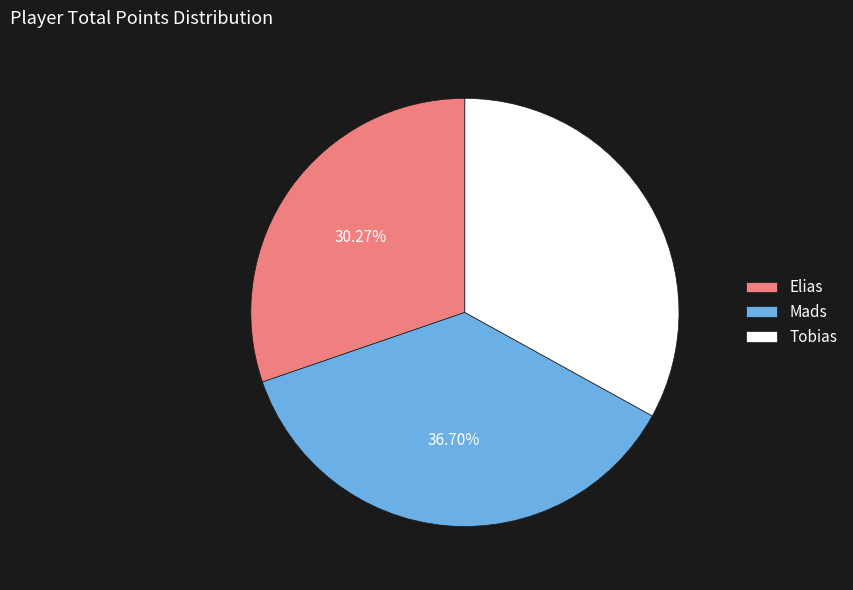

Is there a majority slice in this chart?

No